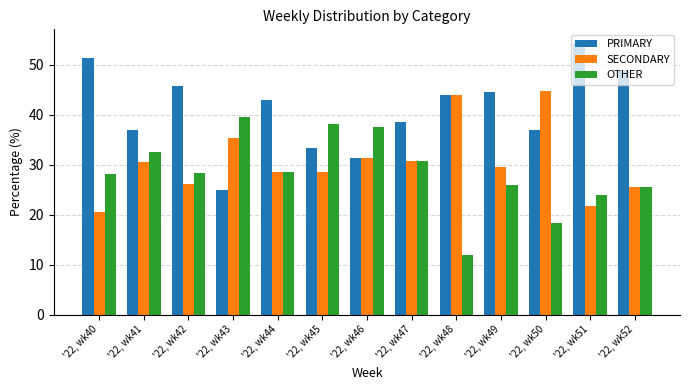

The SECONDARY series shows 26.1 at '22, wk42. True or false?

True